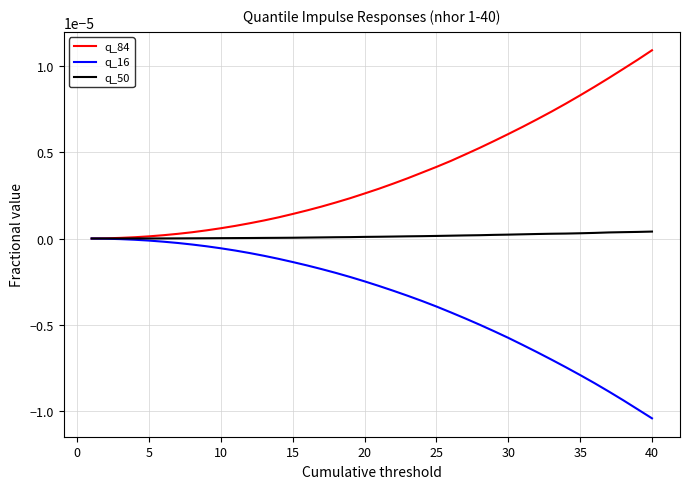

List the series in order of their overall mean, highest first.

q_84, q_50, q_16